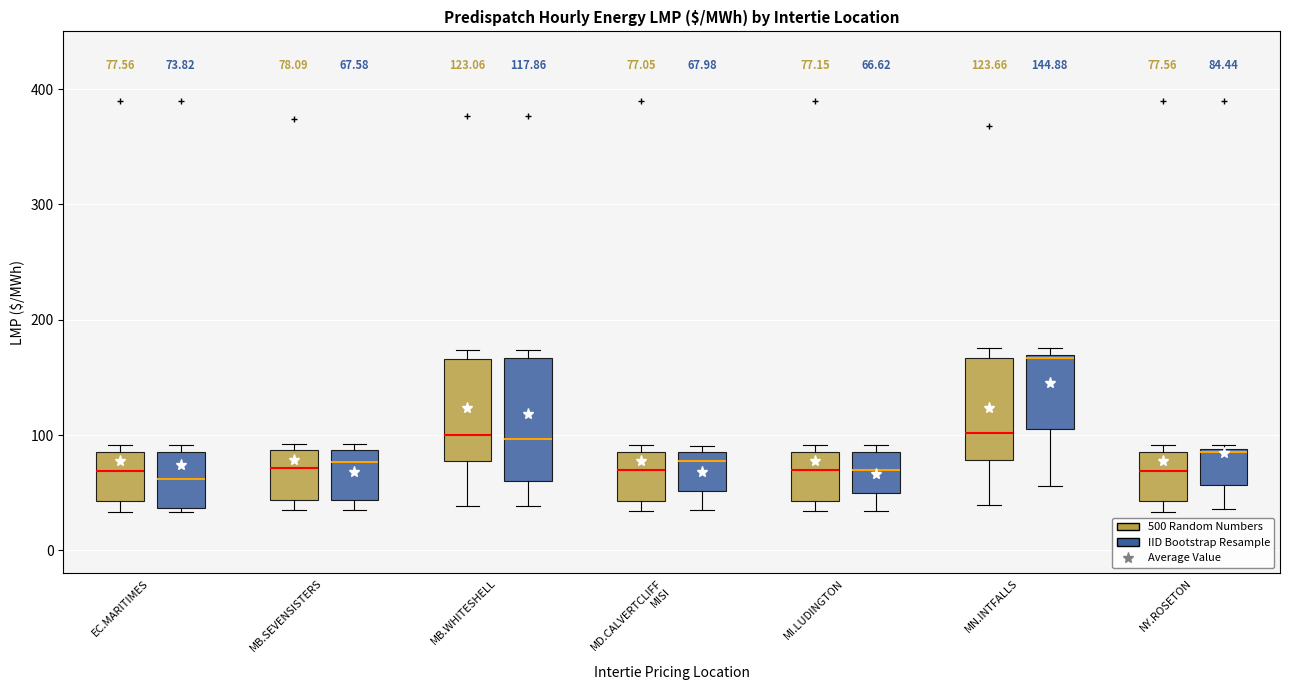

Which box's median line is the highest?

MN.INTFALLS (IID Bootstrap Resample)